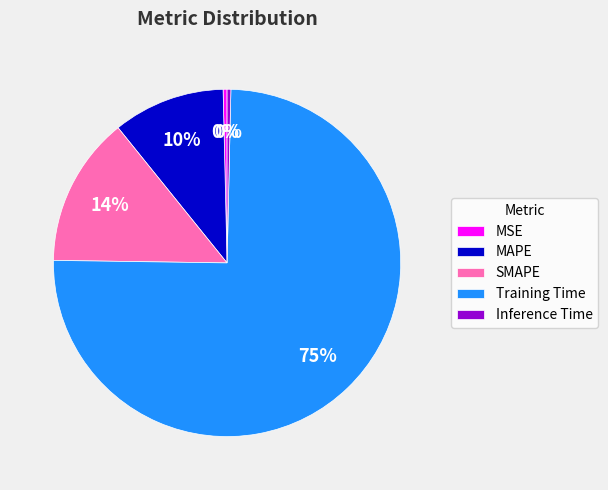

The MAPE slice represents 10% of the pie. True or false?

True